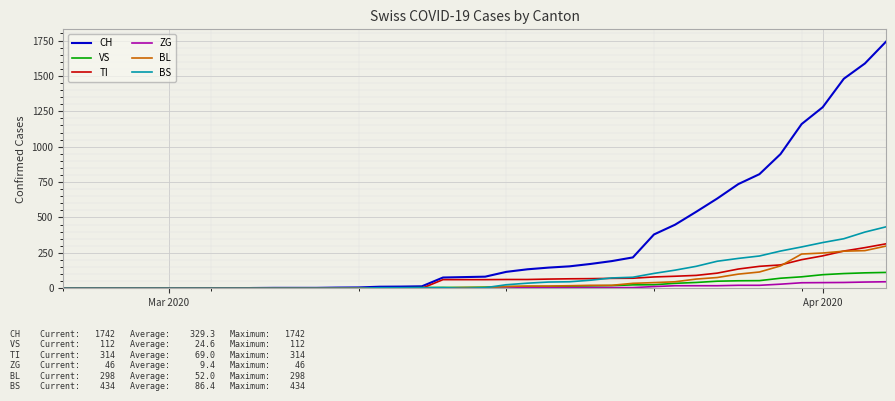

How many lines are shown in the chart?

6